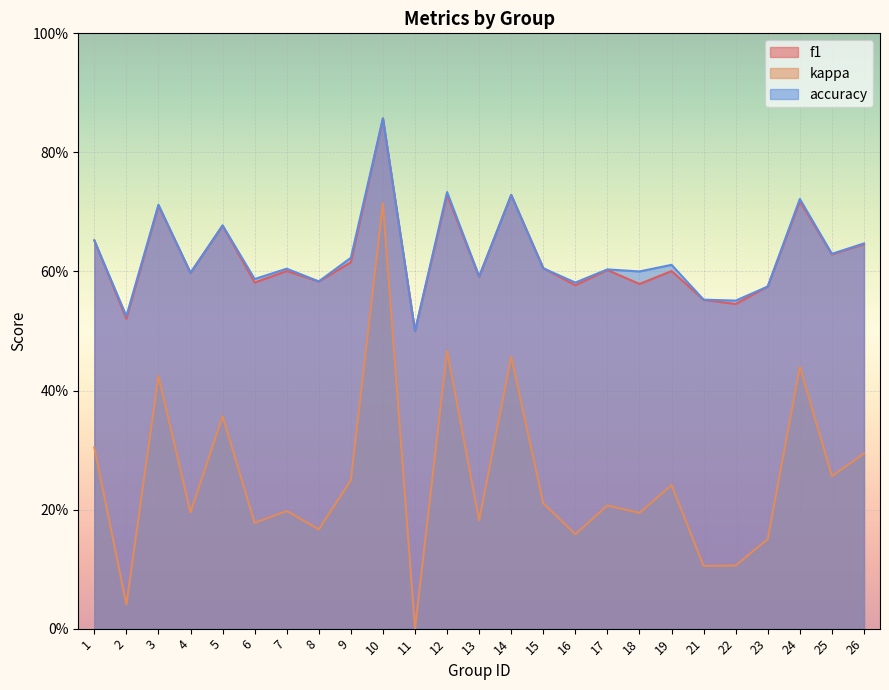

Reading left to right, list all the values displayed in this chart.

f1: 1=0.7	2=0.5	3=0.7	4=0.6	5=0.7	6=0.6	7=0.6	8=0.6	9=0.6	10=0.9	11=0.5	12=0.7	13=0.6	14=0.7	15=0.6	16=0.6	17=0.6	18=0.6	19=0.6	21=0.6	22=0.5	23=0.6	24=0.7	25=0.6	26=0.6
kappa: 1=0.3	2=0.0	3=0.4	4=0.2	5=0.4	6=0.2	7=0.2	8=0.2	9=0.2	10=0.7	11=0.0	12=0.5	13=0.2	14=0.5	15=0.2	16=0.2	17=0.2	18=0.2	19=0.2	21=0.1	22=0.1	23=0.2	24=0.4	25=0.3	26=0.3
accuracy: 1=0.7	2=0.5	3=0.7	4=0.6	5=0.7	6=0.6	7=0.6	8=0.6	9=0.6	10=0.9	11=0.5	12=0.7	13=0.6	14=0.7	15=0.6	16=0.6	17=0.6	18=0.6	19=0.6	21=0.6	22=0.6	23=0.6	24=0.7	25=0.6	26=0.6